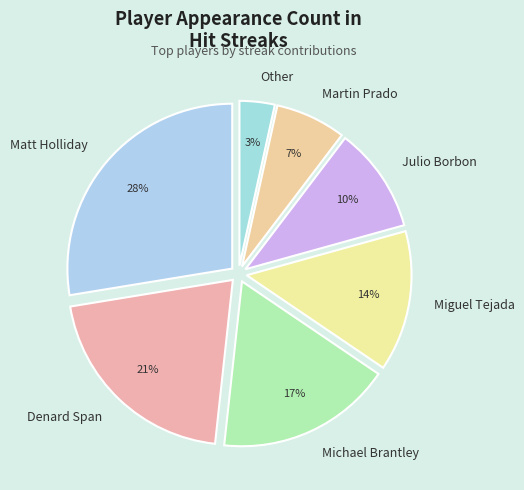

What is the ratio of the value at Denard Span to the value at Martin Prado?

3.0